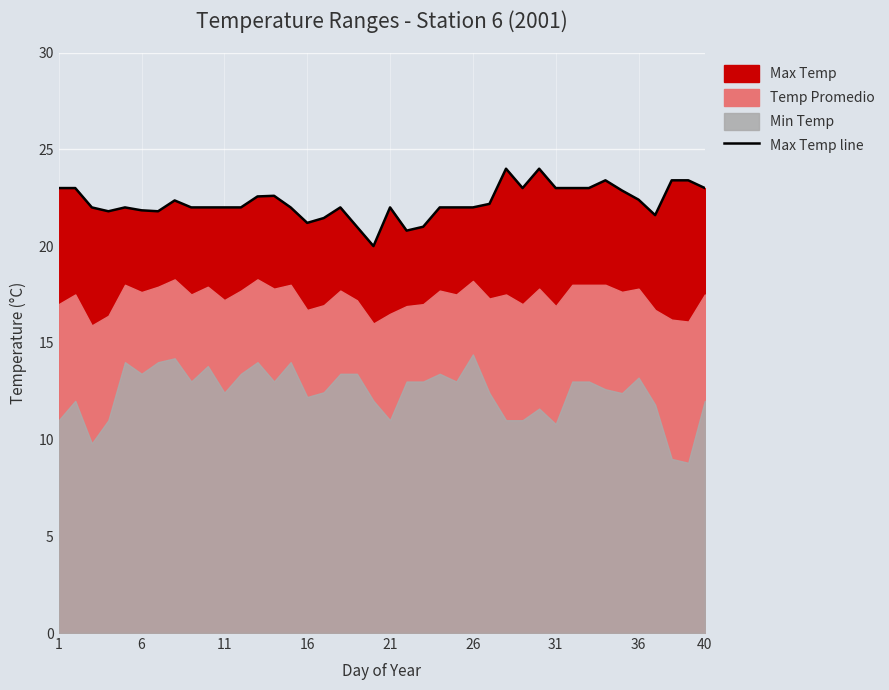

How many categories are shown in the chart?

40